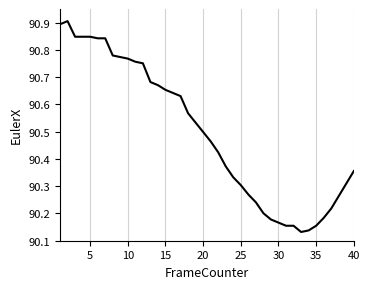

Does the chart have visible grid lines?

Yes